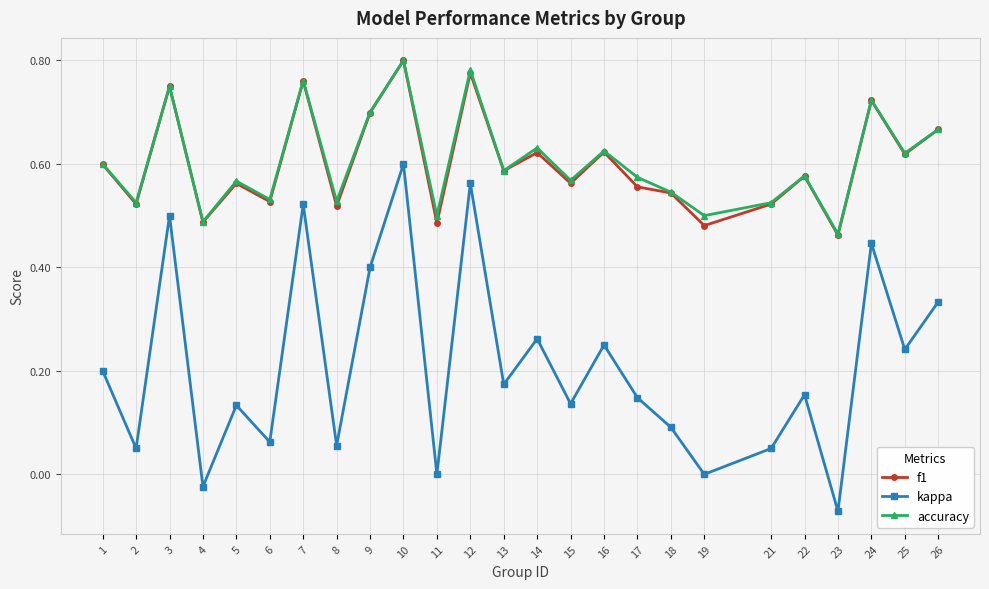

Does the chart display data point markers on the line(s)?

Yes